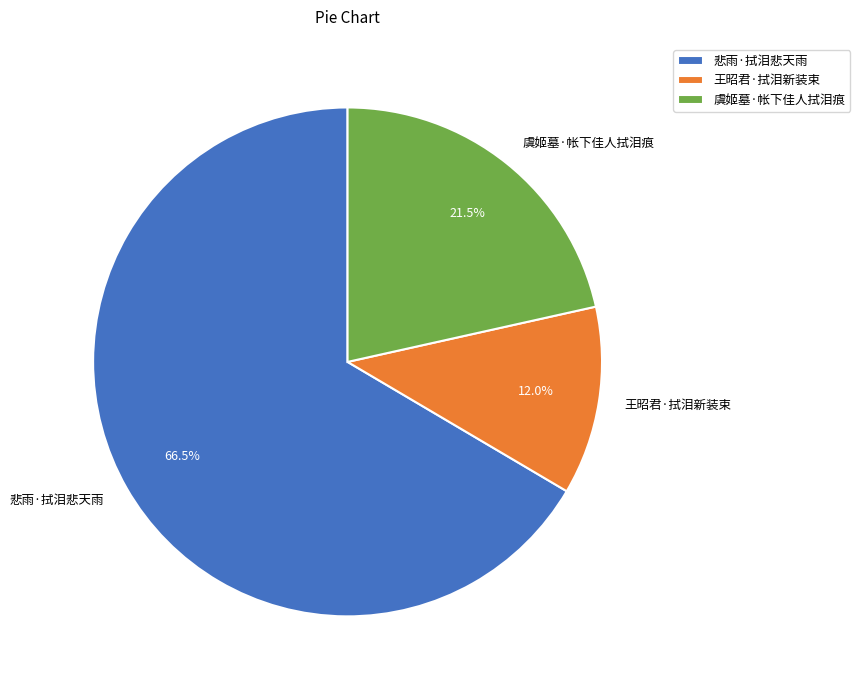

To the nearest percent, what is the average slice percentage?

33%